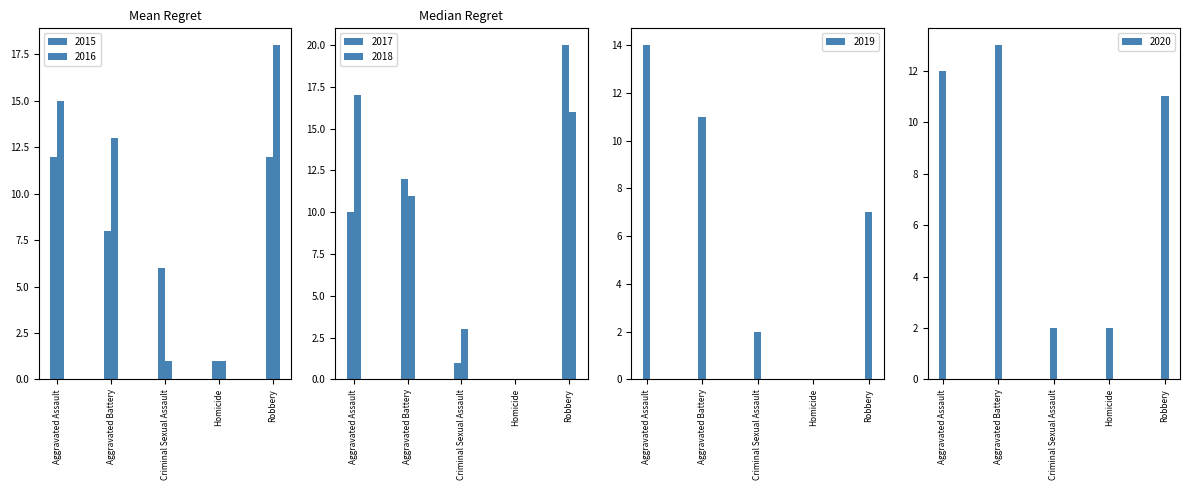

At which category is the sum across all series the highest?

Robbery